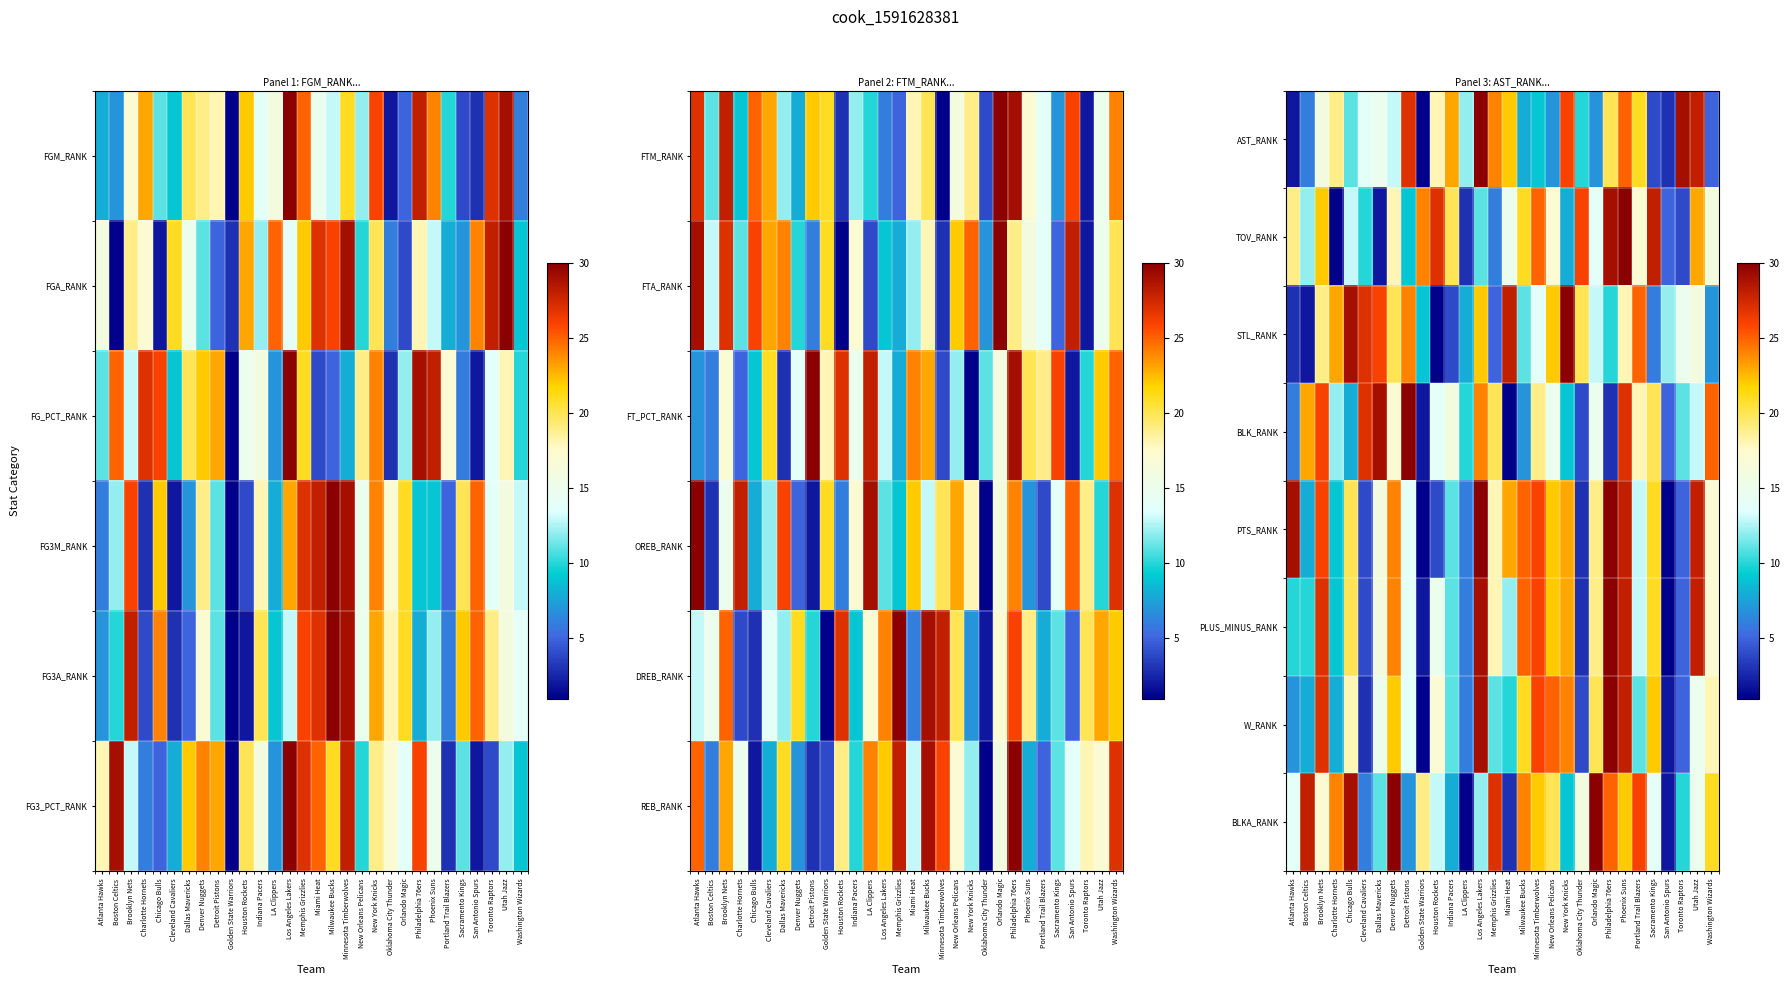

Is it true that W_RANK equals 24 at Detroit Pistons?

False